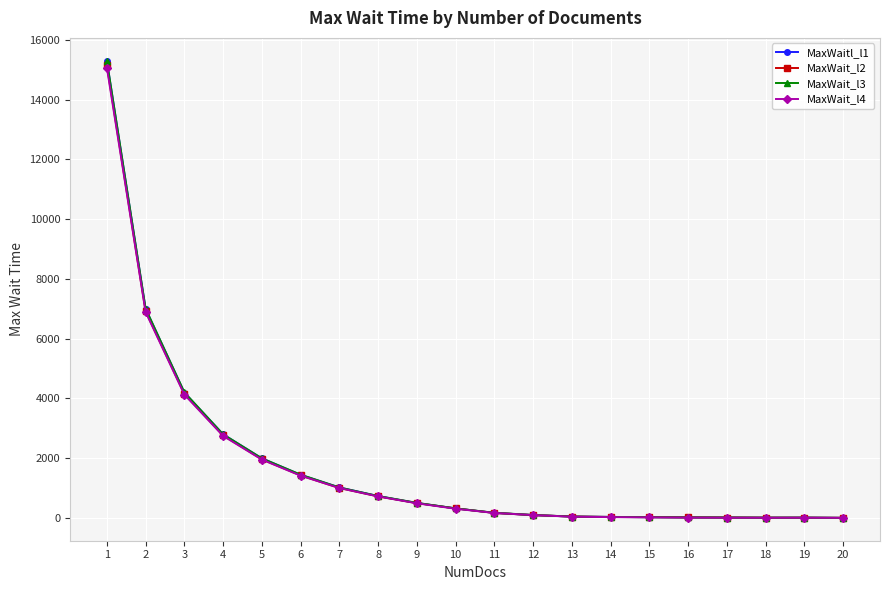

What is the sum of the MaxWait_l3 values at 4 and 9?

3304